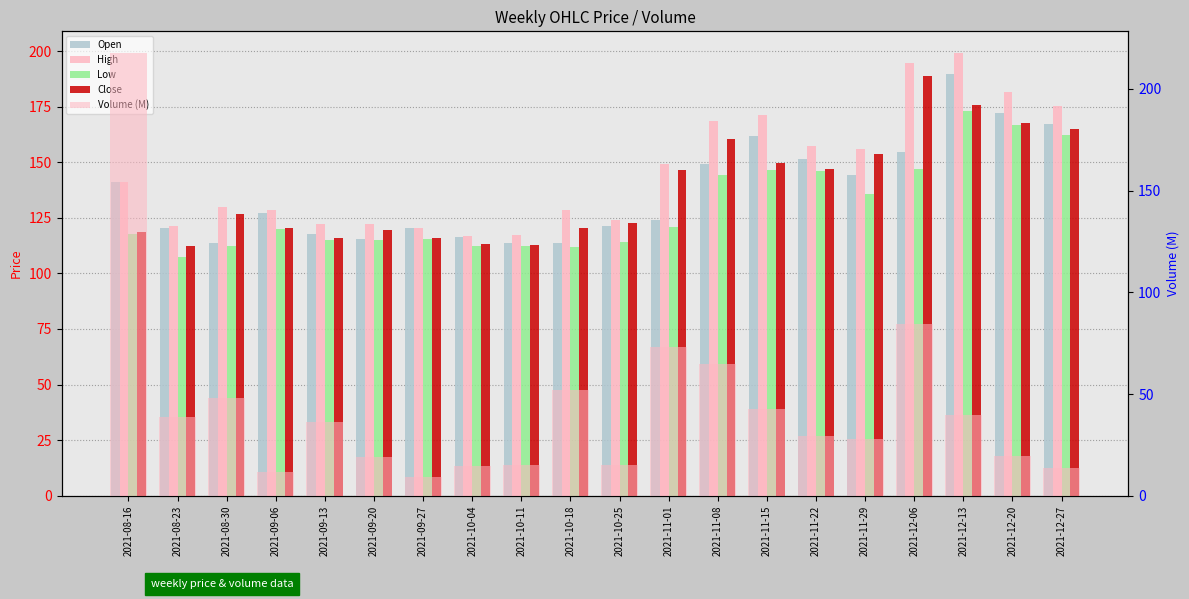

What is the average value of the Volume (M) series?

43.6